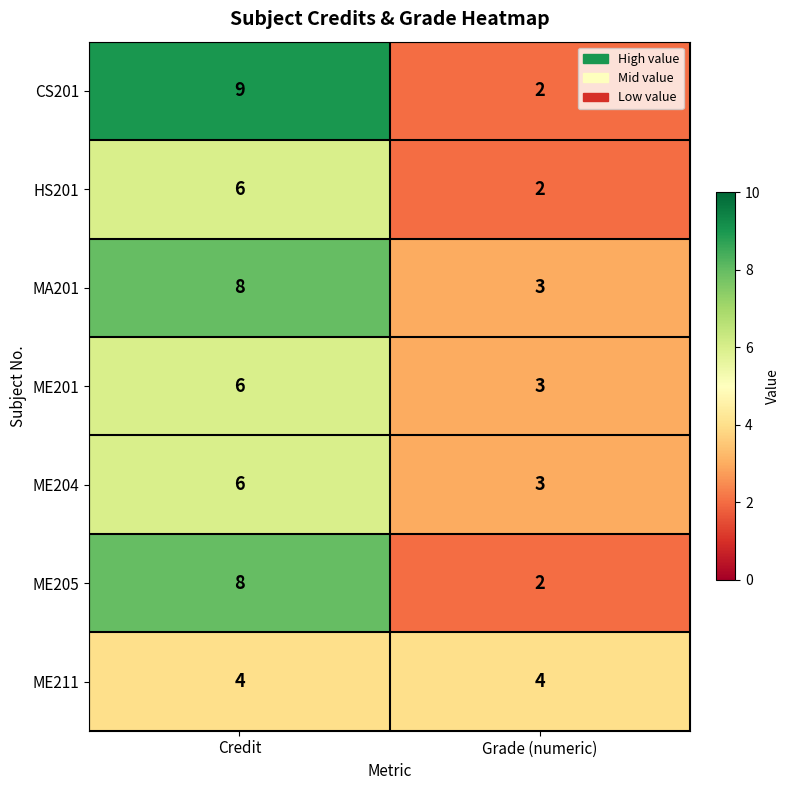

At which label is ME204 closest to 4?

Grade (numeric)